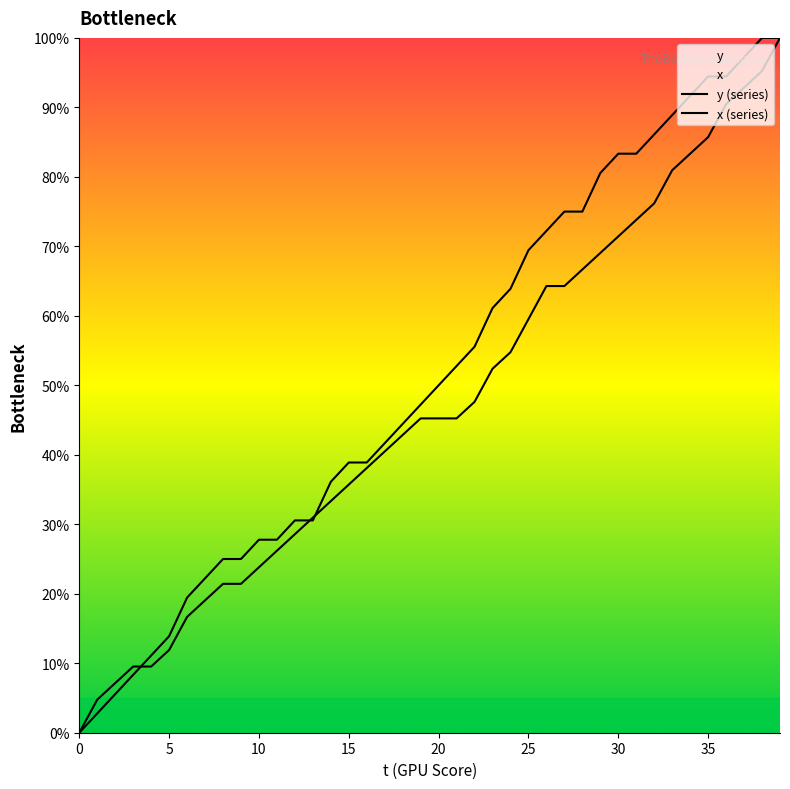

The y series shows 95.6 at 27. True or false?

False